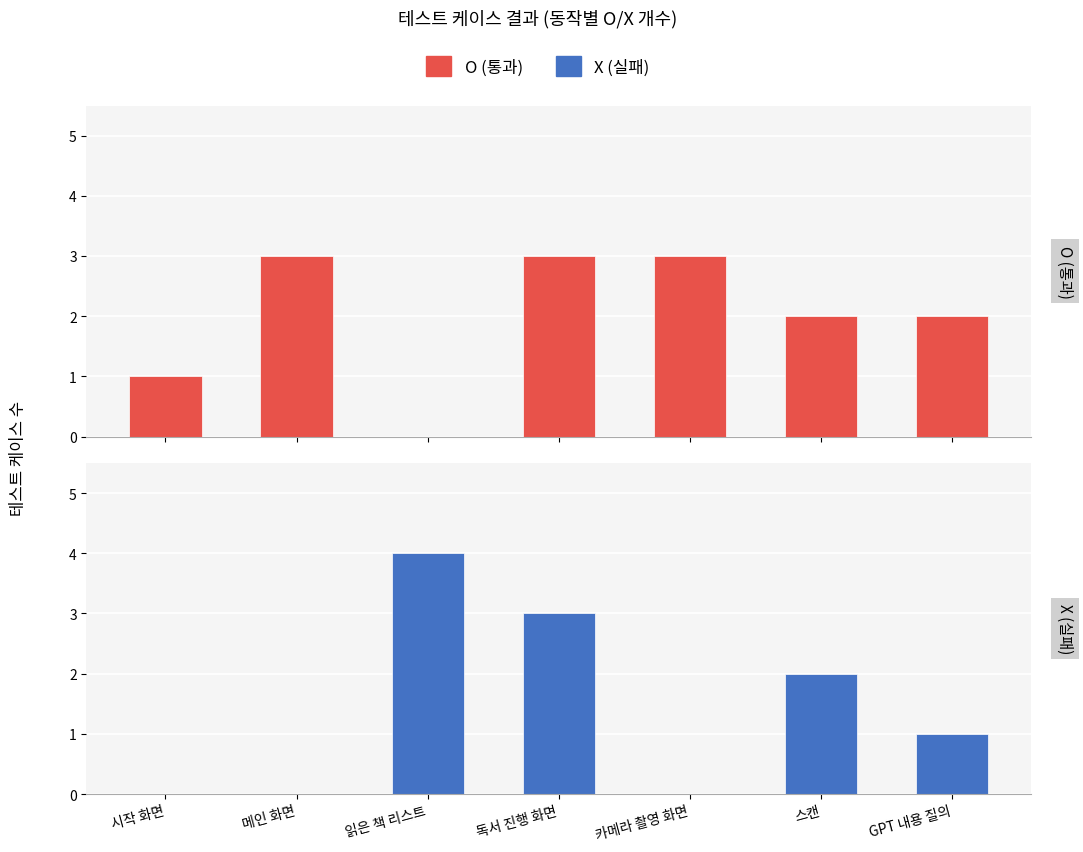

Reading left to right, transcribe all the data shown in this chart.

O (통과): 1	3	0	3	3	2	2
X (실패): 0	0	4	3	0	2	1